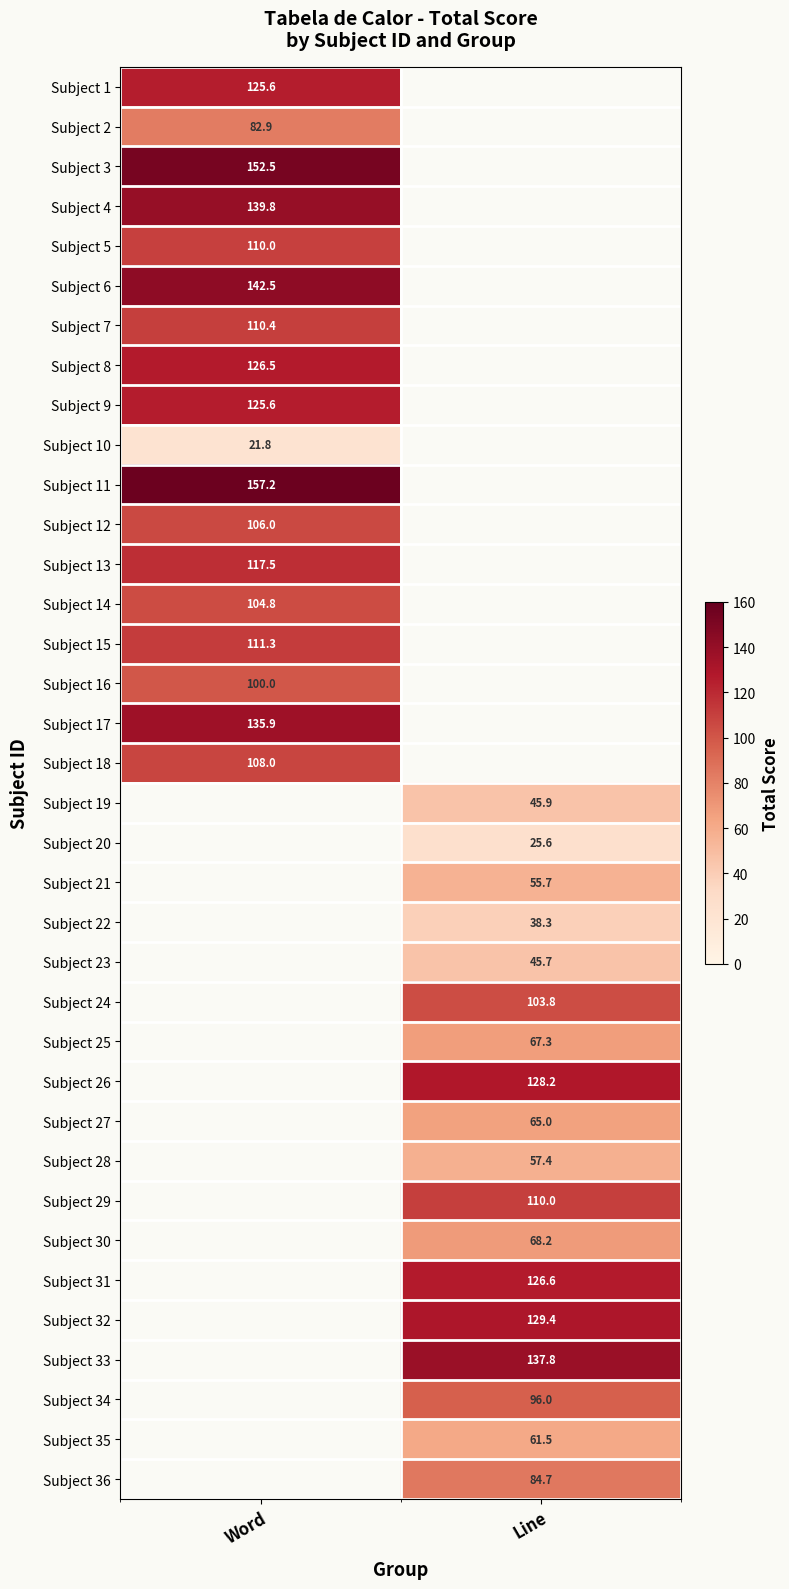

Is it true that Subject 12 equals 106.0 at Word?

True